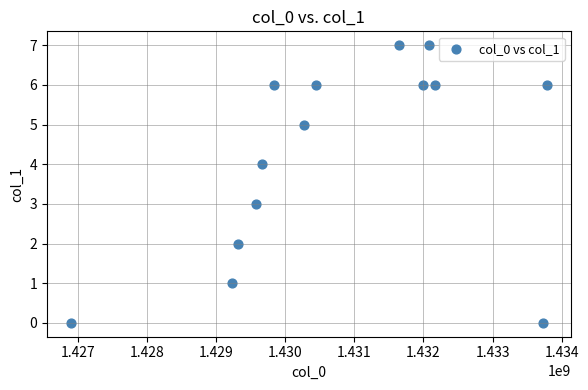

What is the range of Y values (max minus min)?

7